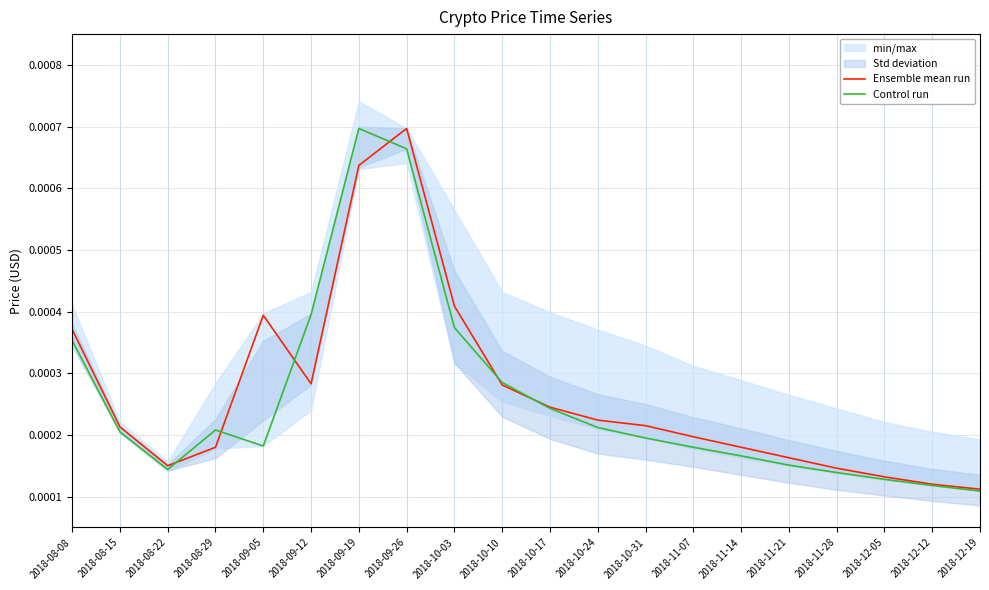

What position from the right is 2018-10-31?

8